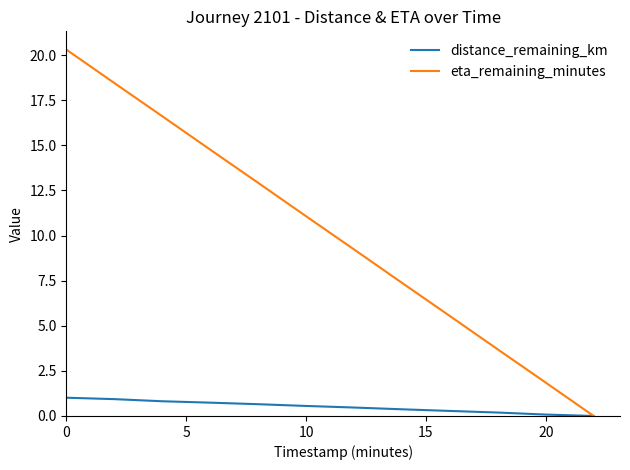

List the series in order of their overall mean, lowest first.

distance_remaining_km, eta_remaining_minutes